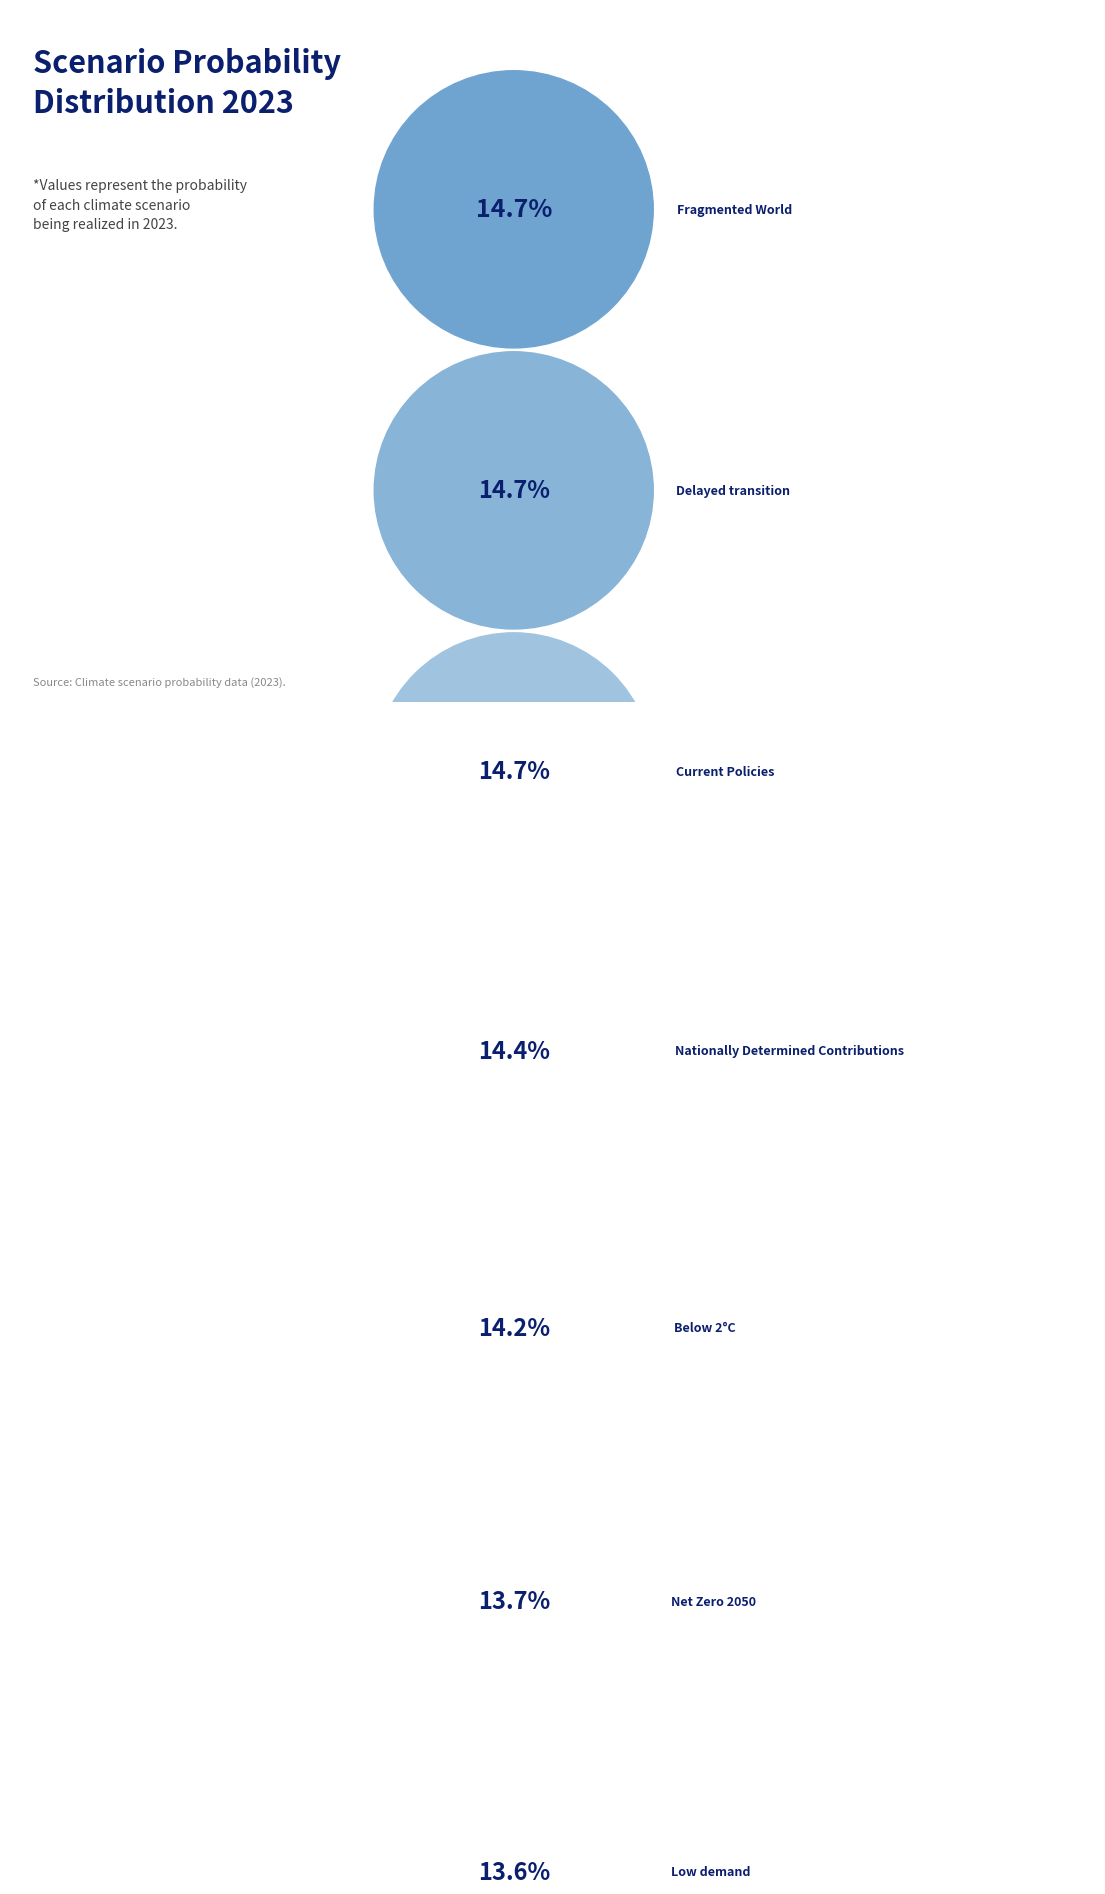

How much of the chart is everything except Net Zero 2050?

86.3%